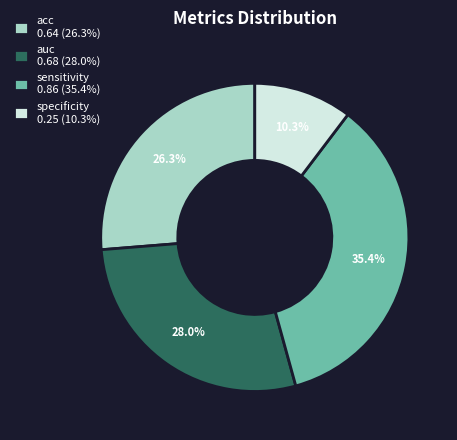

To the nearest percent, what percentage of the pie is specificity?

10%